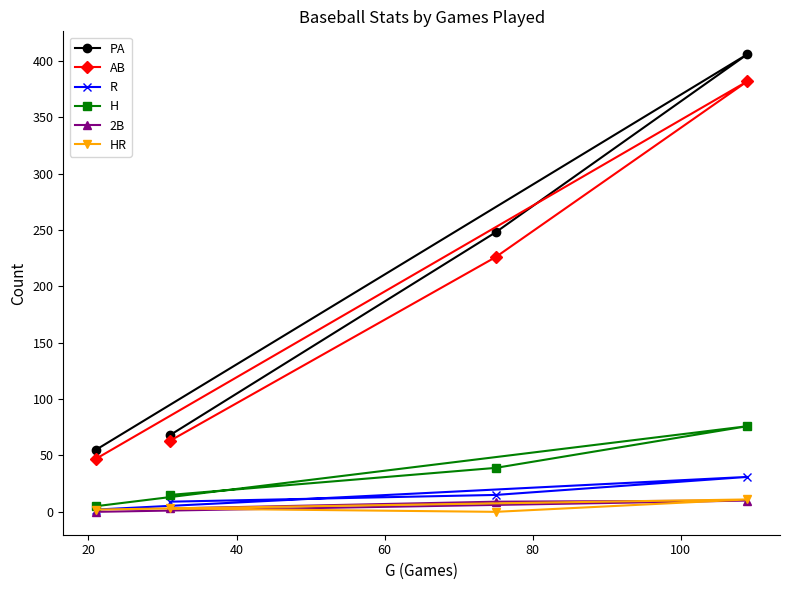

What is the average value of the 2B series?

6